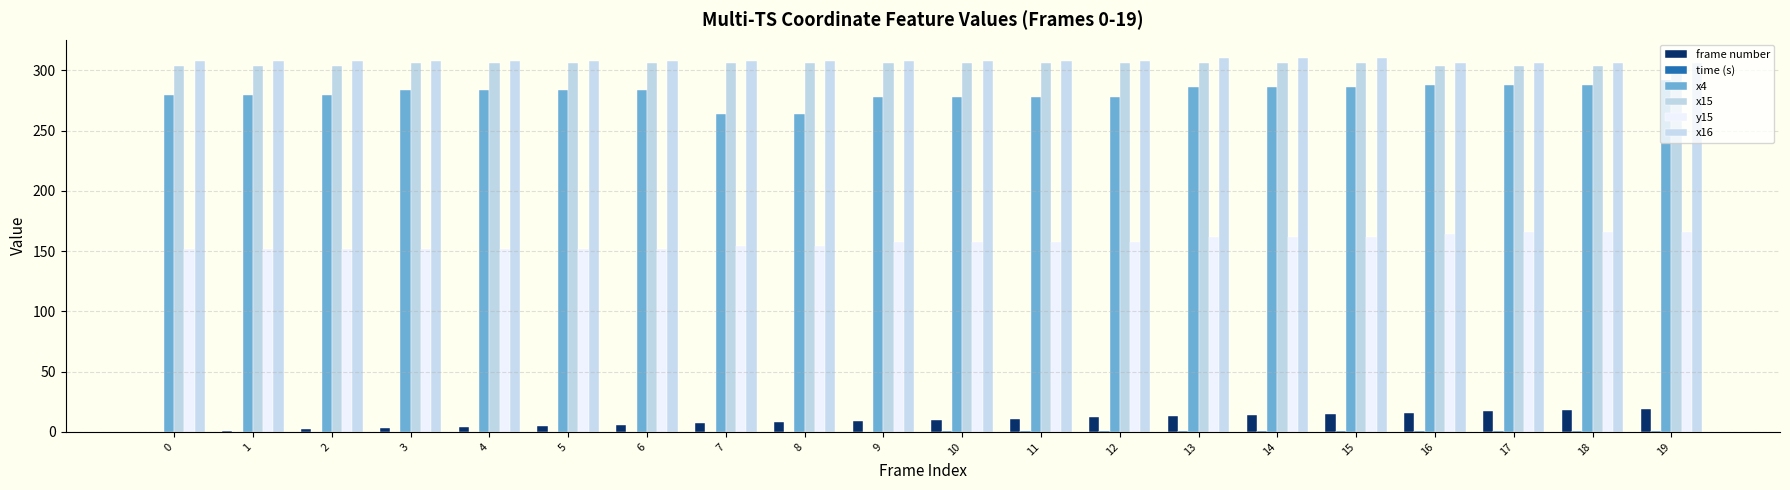

Where is y15 nearest to the value 159?

9